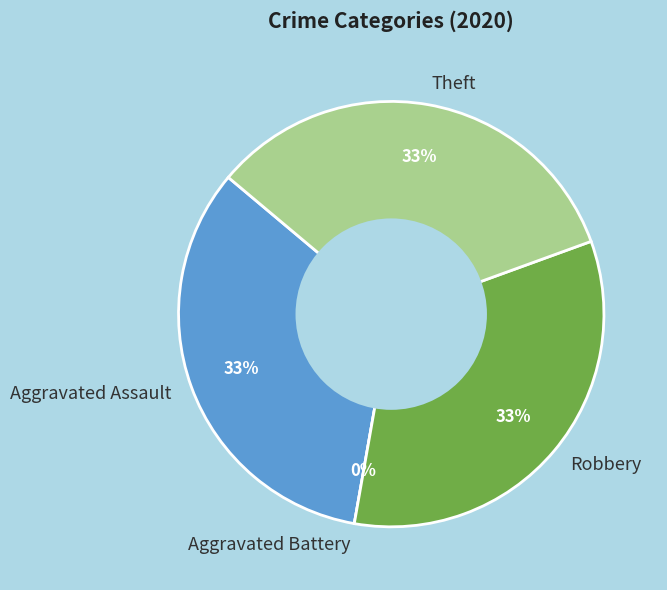

Approximately how many times larger is the value at Theft compared to Aggravated Assault?

1.0